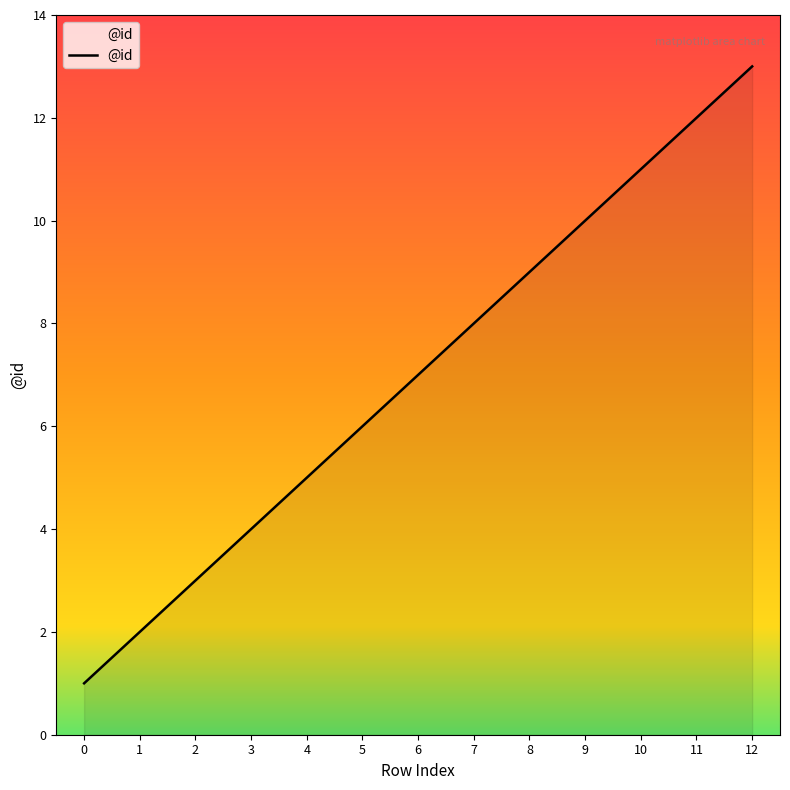

Between 8 and 4, which is larger?

8